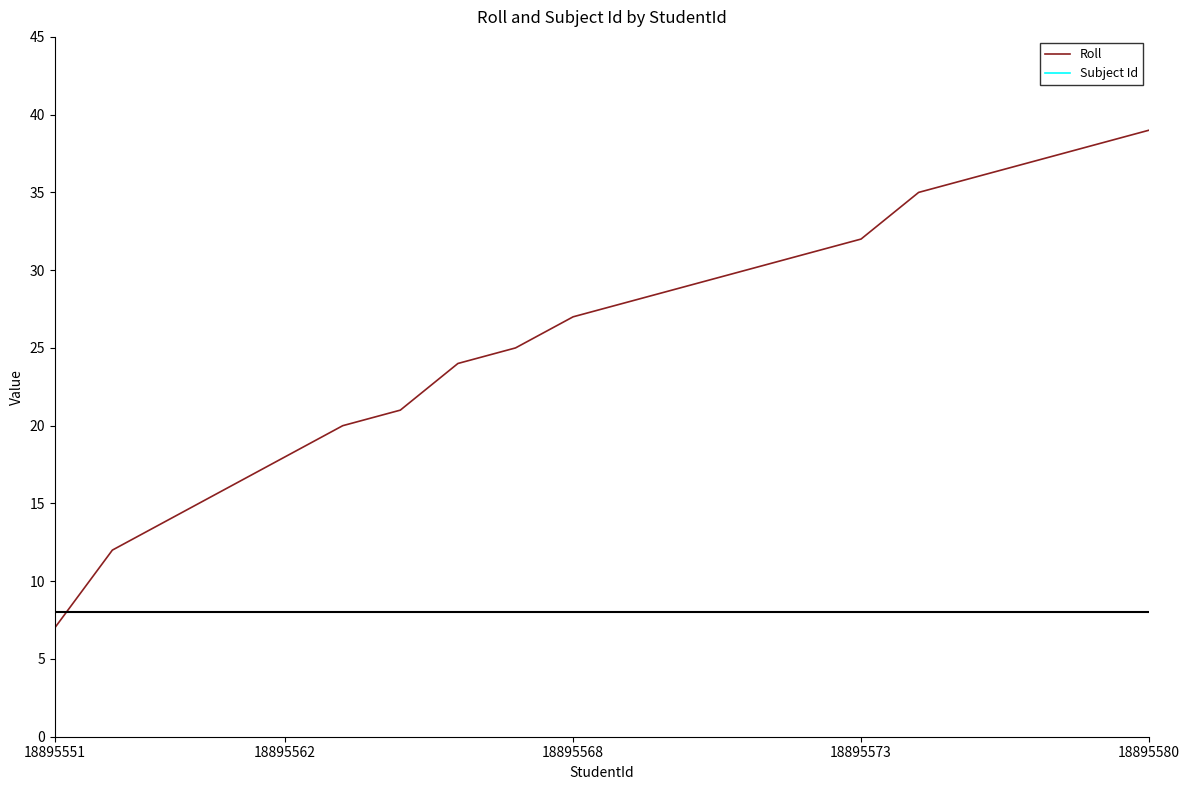

How many times do Roll and Subject Id cross each other?

1